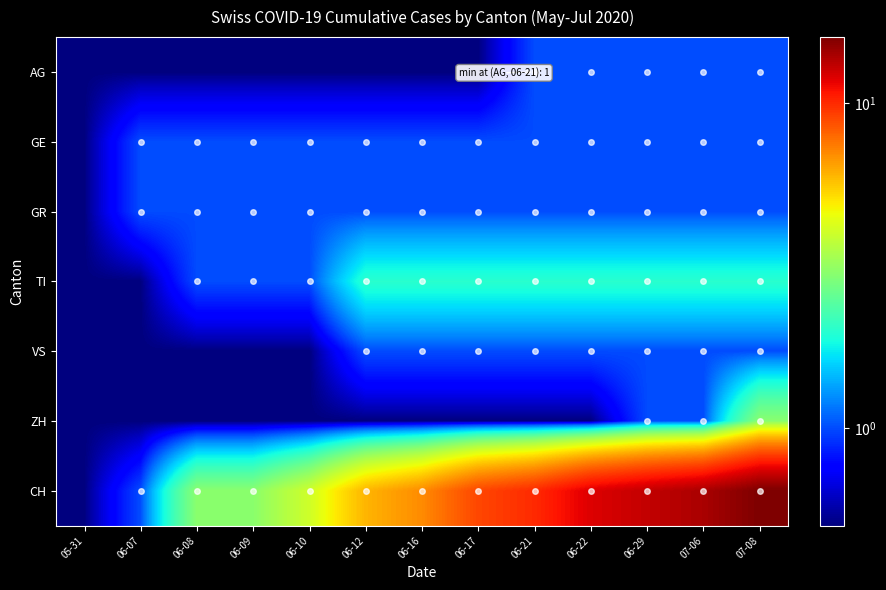

Which has a higher value, 06-08 or 07-06?

07-06